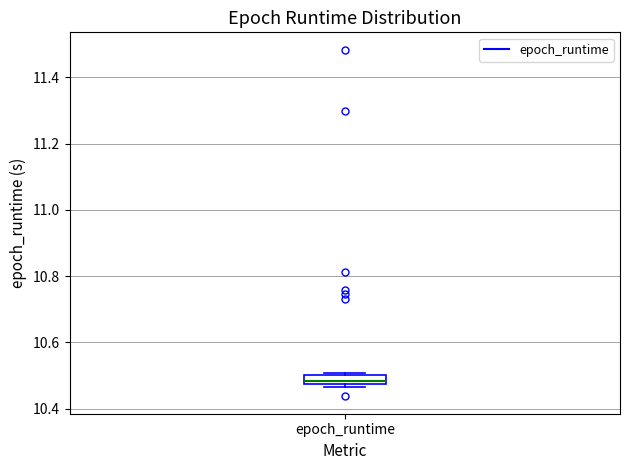

Where is the lower edge of the box for epoch_runtime on the y-axis? The values are not printed on the chart, so give them approximately, as read against the axis.

10.48